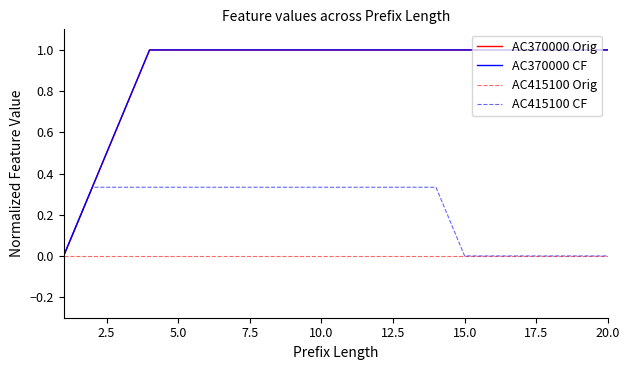

True or false: AC370000 Orig has a value of 1.7 at 12.5.

False